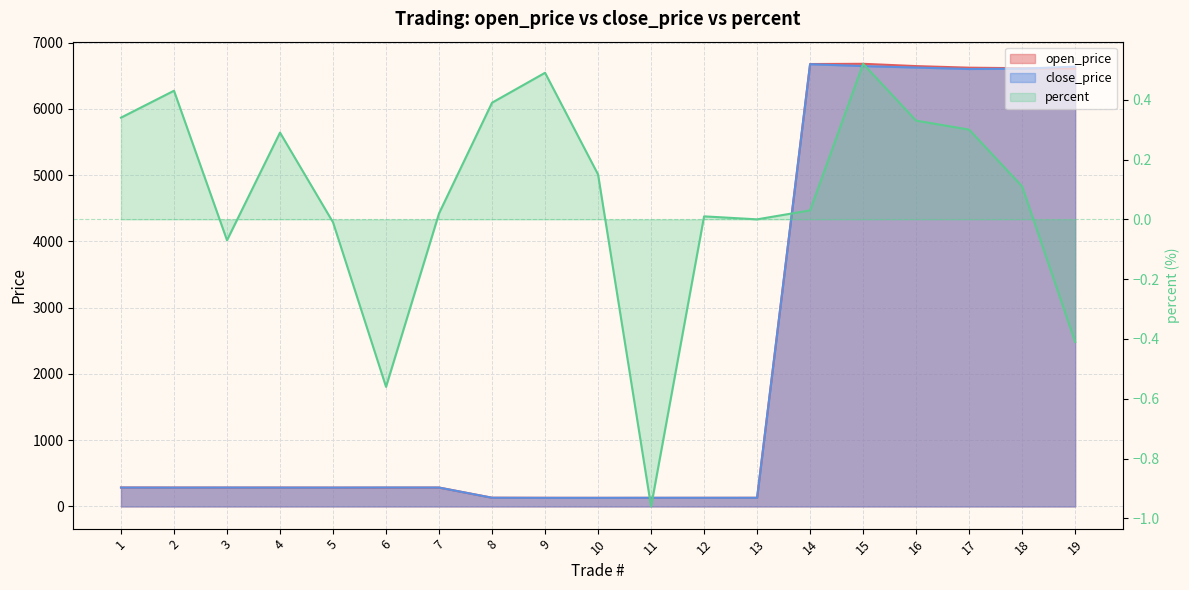

What is the value of the percent point at the 1st from the left?

0.3